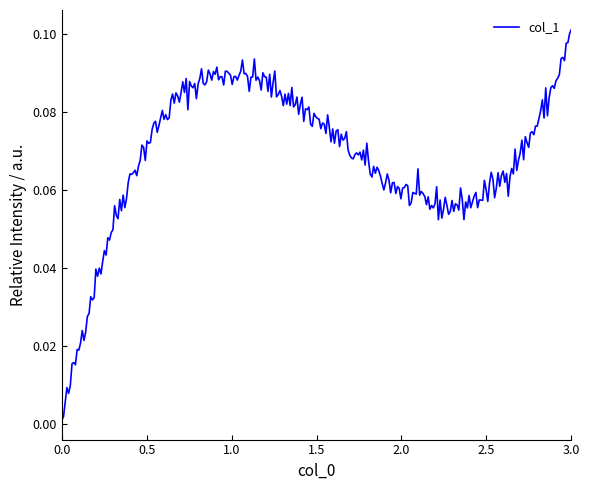

Does the chart have visible grid lines?

No